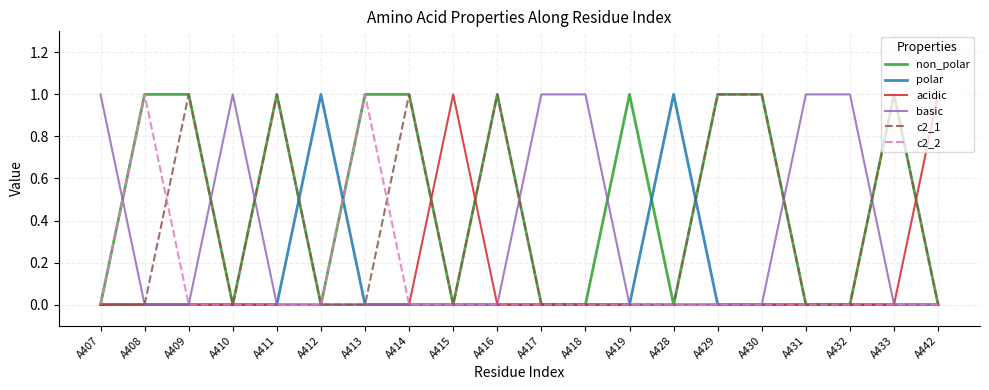

Reading right to left, what are all the values shown in this chart?

non_polar: A442=0	A433=1	A432=0	A431=0	A430=1	A429=1	A428=0	A419=1	A418=0	A417=0	A416=1	A415=0	A414=1	A413=1	A412=0	A411=1	A410=0	A409=1	A408=1	A407=0
polar: A442=0	A433=0	A432=0	A431=0	A430=0	A429=0	A428=1	A419=0	A418=0	A417=0	A416=0	A415=0	A414=0	A413=0	A412=1	A411=0	A410=0	A409=0	A408=0	A407=0
acidic: A442=1	A433=0	A432=0	A431=0	A430=0	A429=0	A428=0	A419=0	A418=0	A417=0	A416=0	A415=1	A414=0	A413=0	A412=0	A411=0	A410=0	A409=0	A408=0	A407=0
basic: A442=0	A433=0	A432=1	A431=1	A430=0	A429=0	A428=0	A419=0	A418=1	A417=1	A416=0	A415=0	A414=0	A413=0	A412=0	A411=0	A410=1	A409=0	A408=0	A407=1
c2_1: A442=0	A433=1	A432=0	A431=0	A430=1	A429=1	A428=0	A419=0	A418=0	A417=0	A416=1	A415=0	A414=1	A413=0	A412=0	A411=1	A410=0	A409=1	A408=0	A407=0
c2_2: A442=0	A433=0	A432=0	A431=0	A430=0	A429=0	A428=0	A419=0	A418=0	A417=0	A416=0	A415=0	A414=0	A413=1	A412=0	A411=0	A410=0	A409=0	A408=1	A407=0